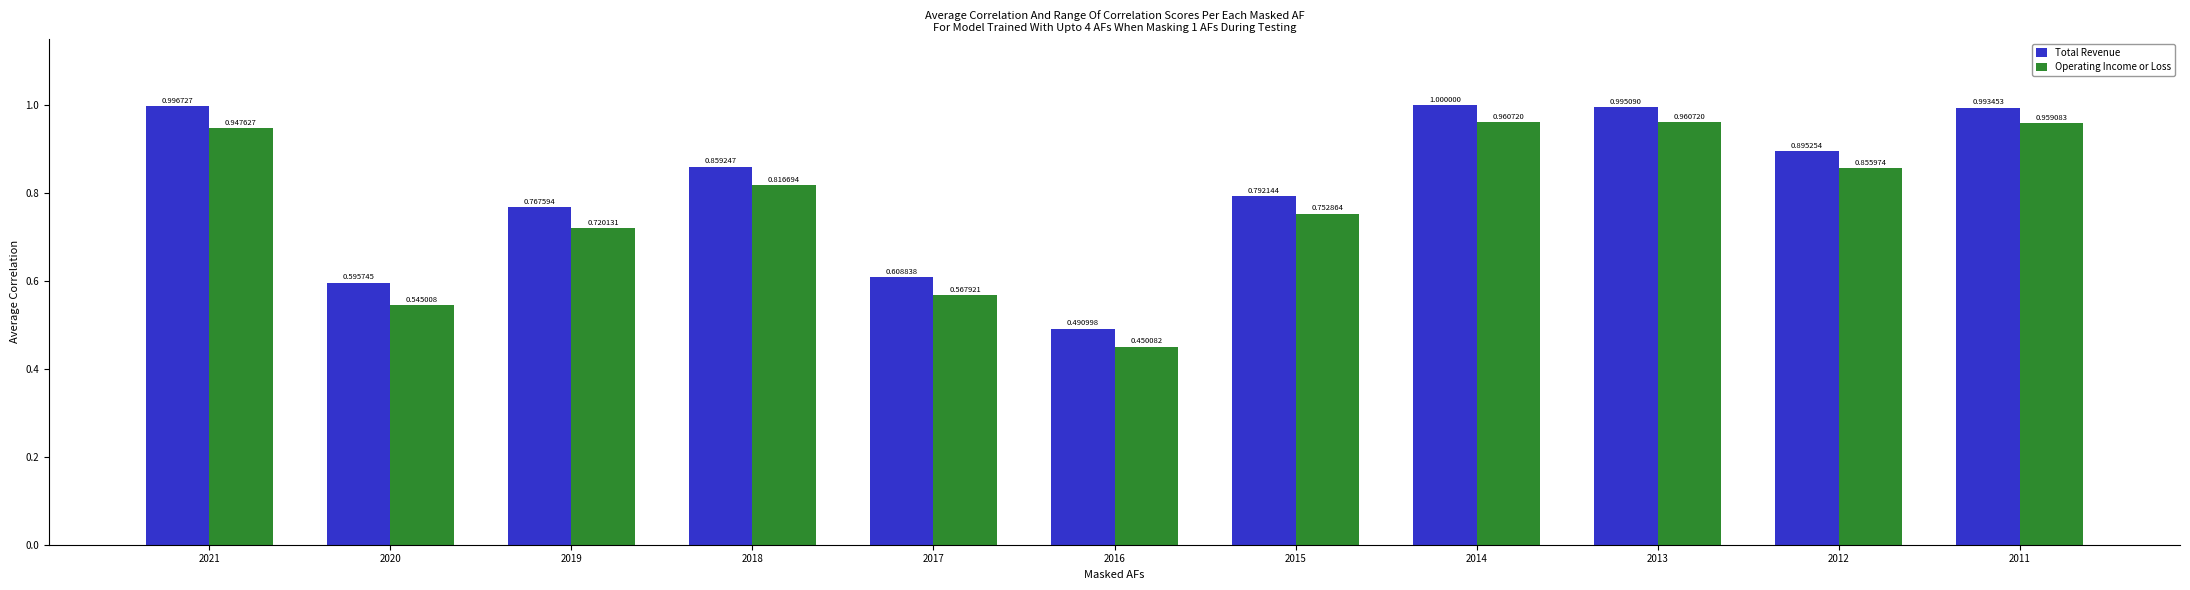

List the series in order of their overall mean, highest first.

Total Revenue, Operating Income or Loss